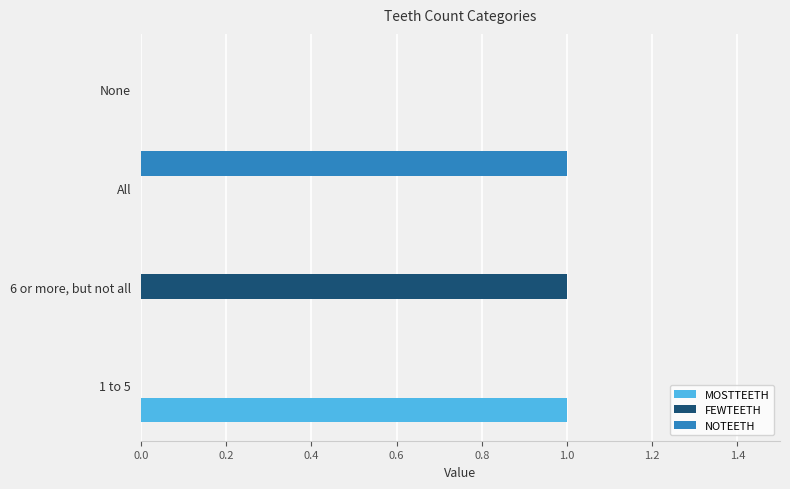

At which label does NOTEETH reach its peak?

All